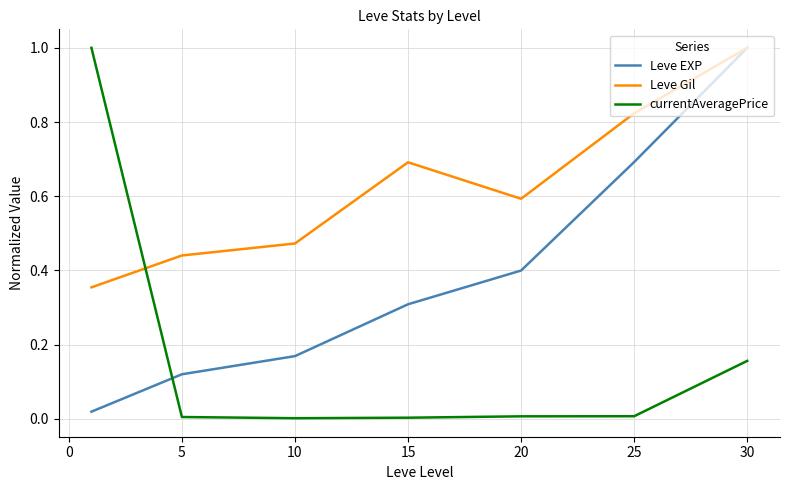

List the series in order of their overall mean, lowest first.

currentAveragePrice, Leve EXP, Leve Gil